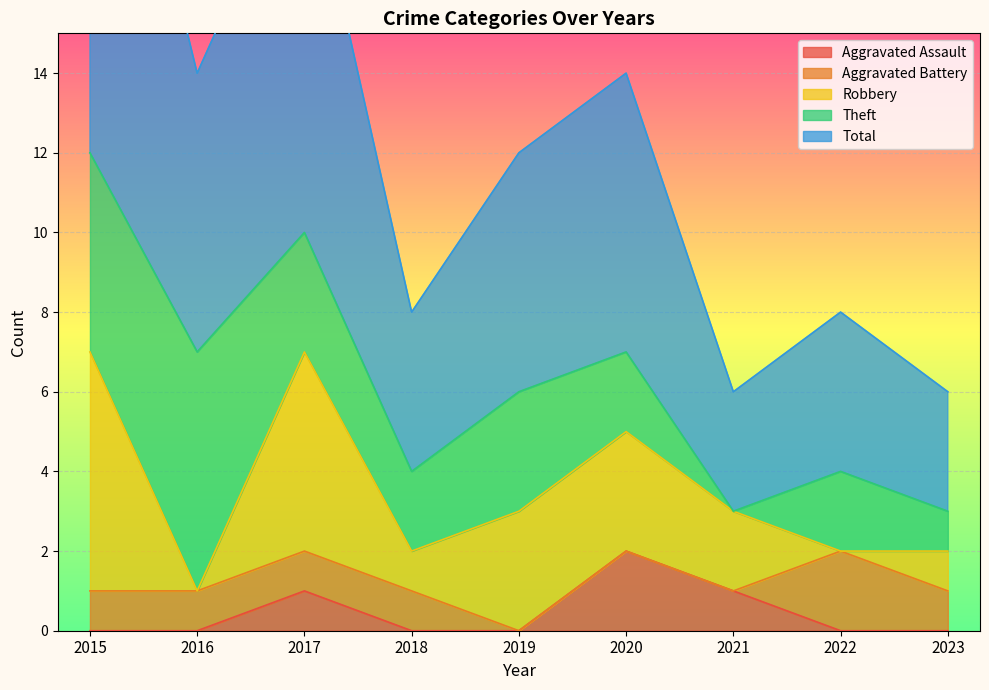

How many data points in Aggravated Battery are above 1?

1